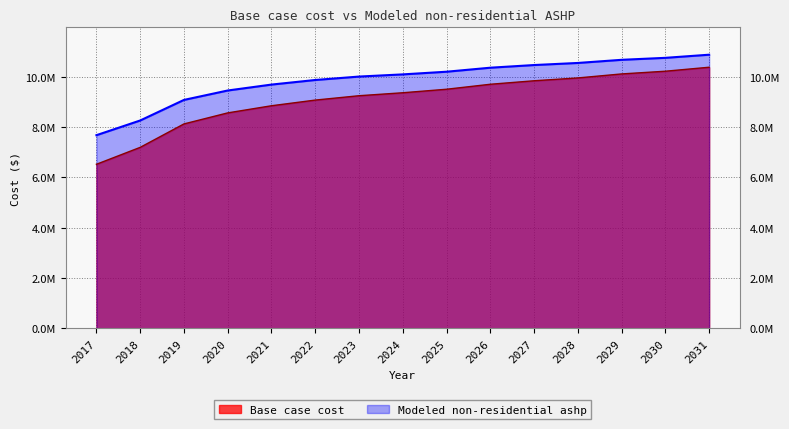

What is the maximum value shown in the chart?

10880883.2